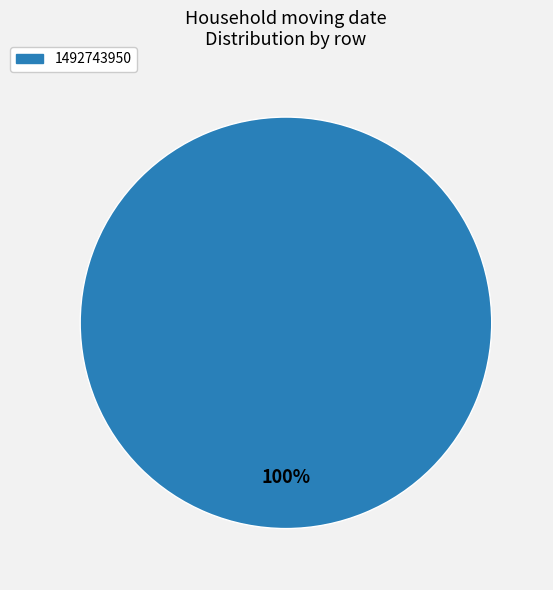

Does any single category account for the majority?

Yes